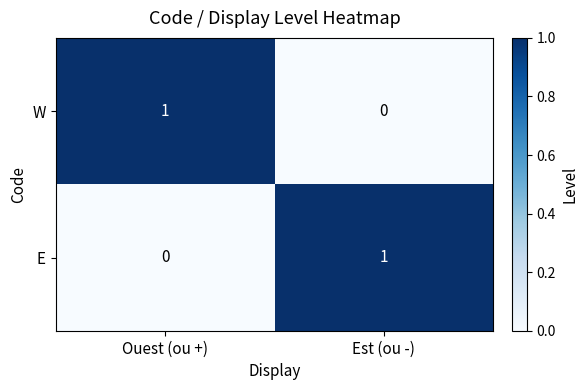

How many data points does each series have?

2